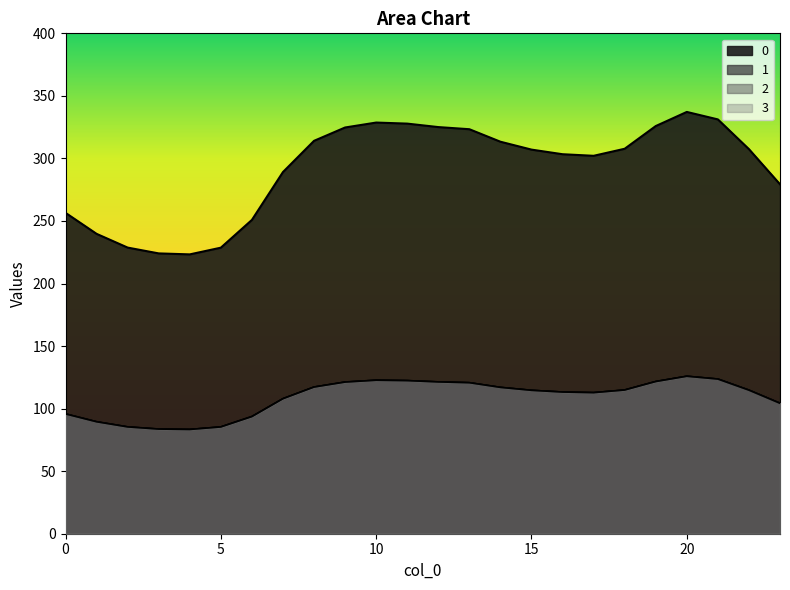

The 0 series shows 454.3 at 22. True or false?

False